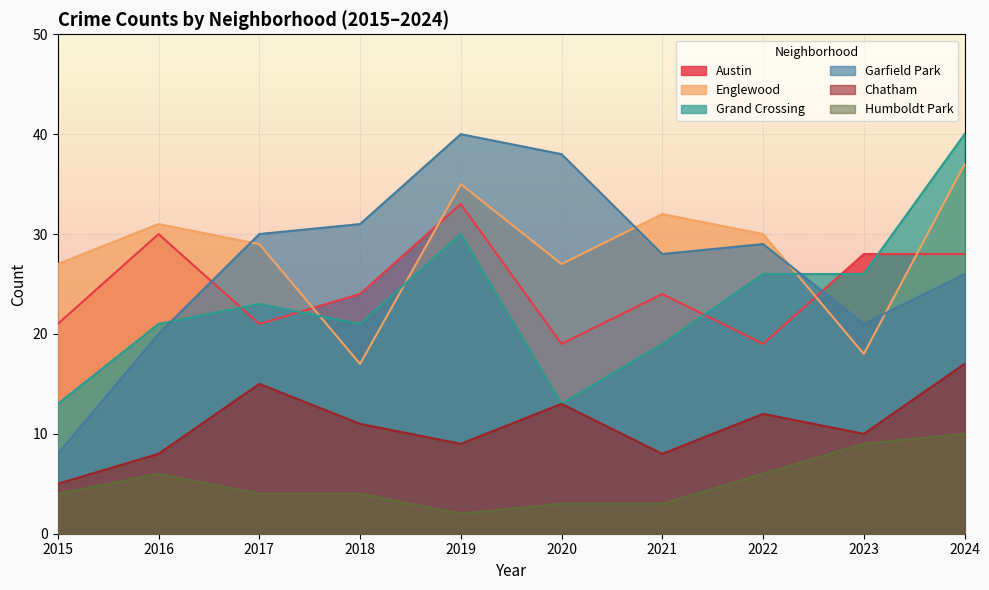

What is the minimum value shown in the chart?

2